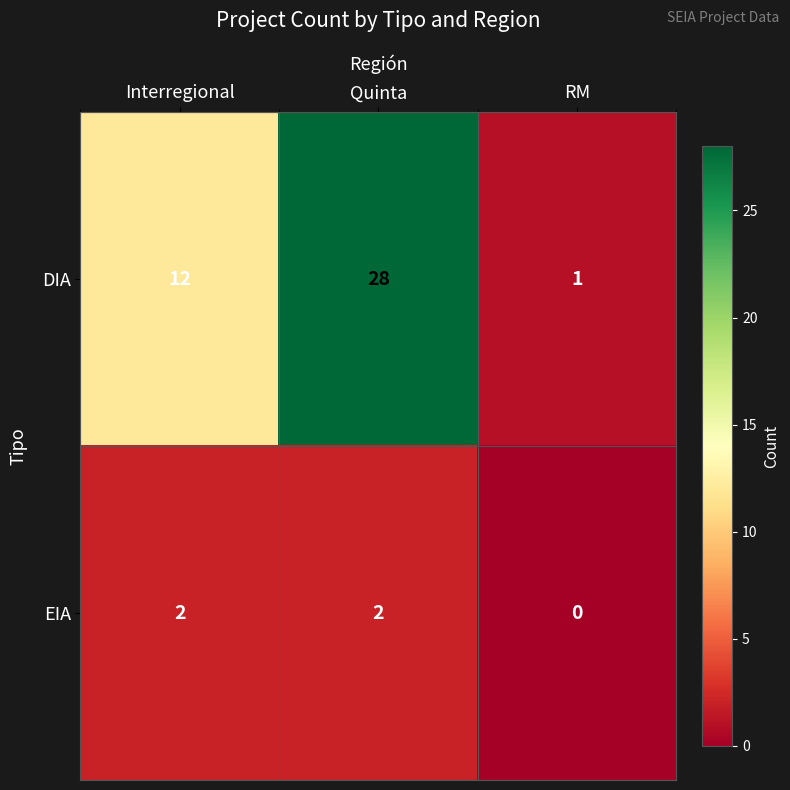

What is the difference between the highest and lowest values at Interregional?

10